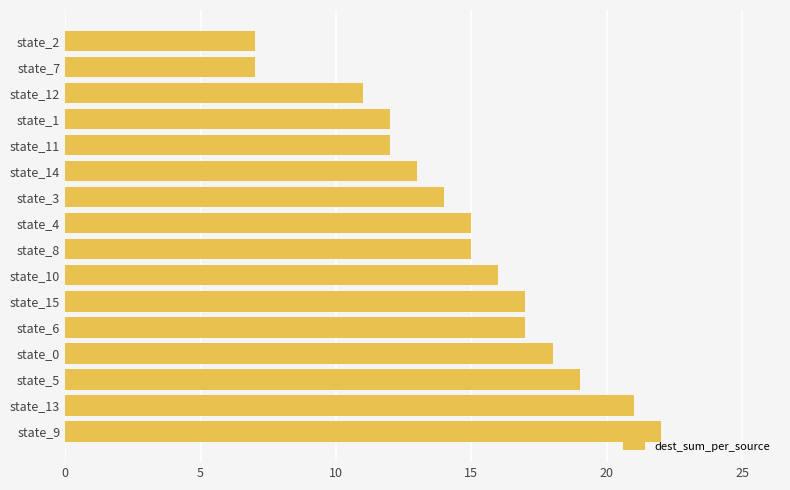

What is the average value?

15